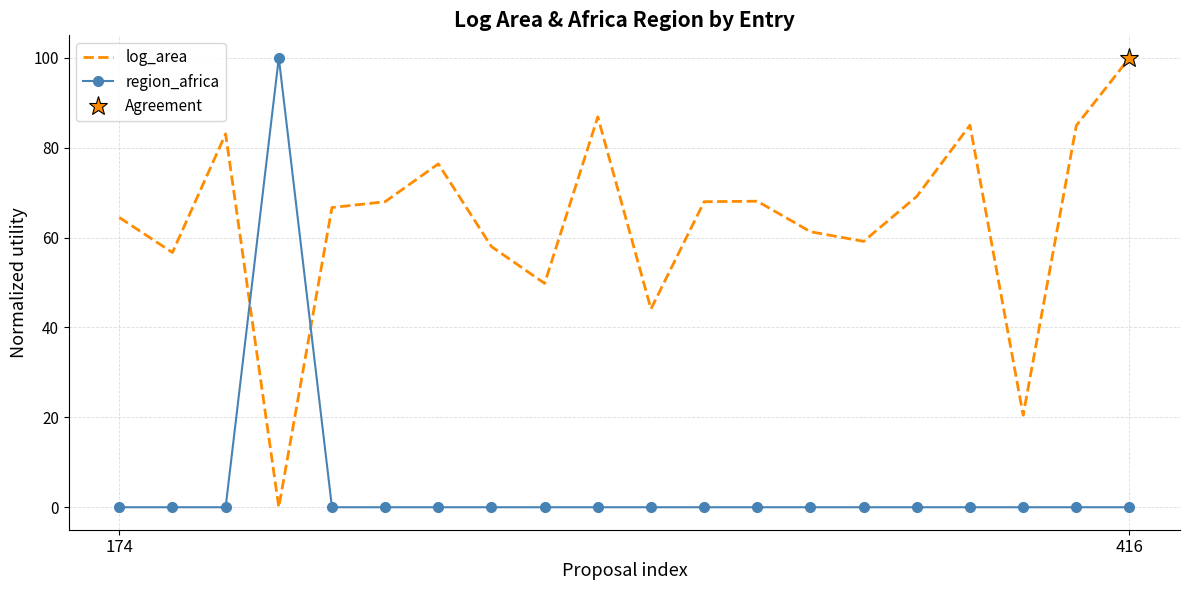

Where is the first local maximum for region_africa?

3